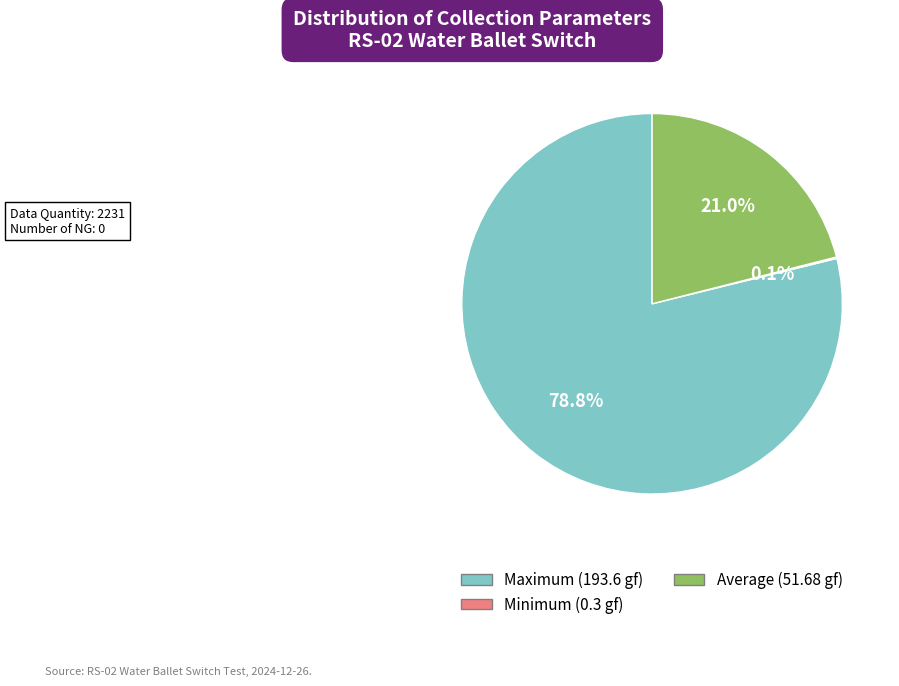

Is there a majority slice in this chart?

Yes